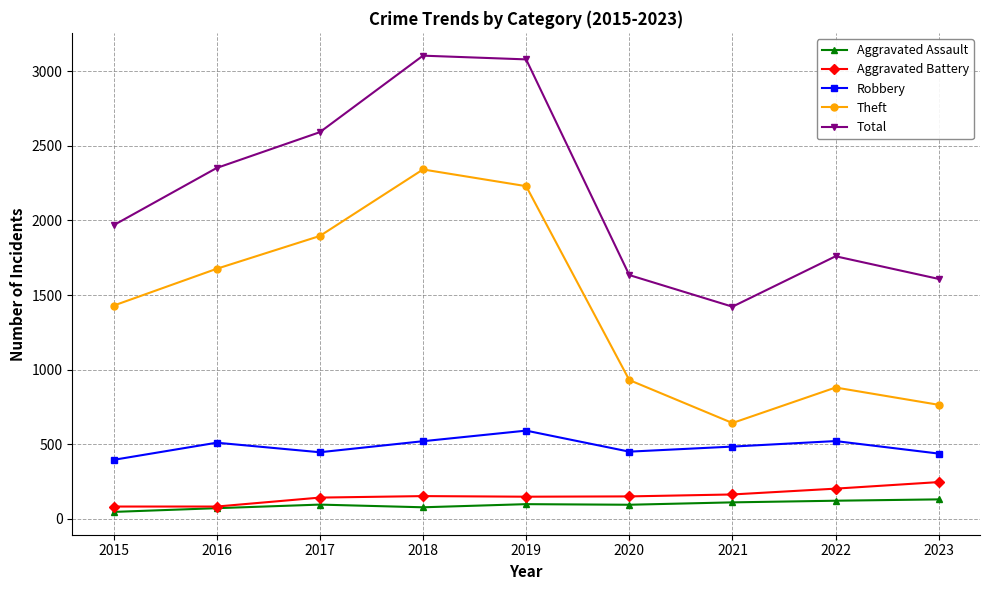

What is the average value of the Aggravated Battery series?

152